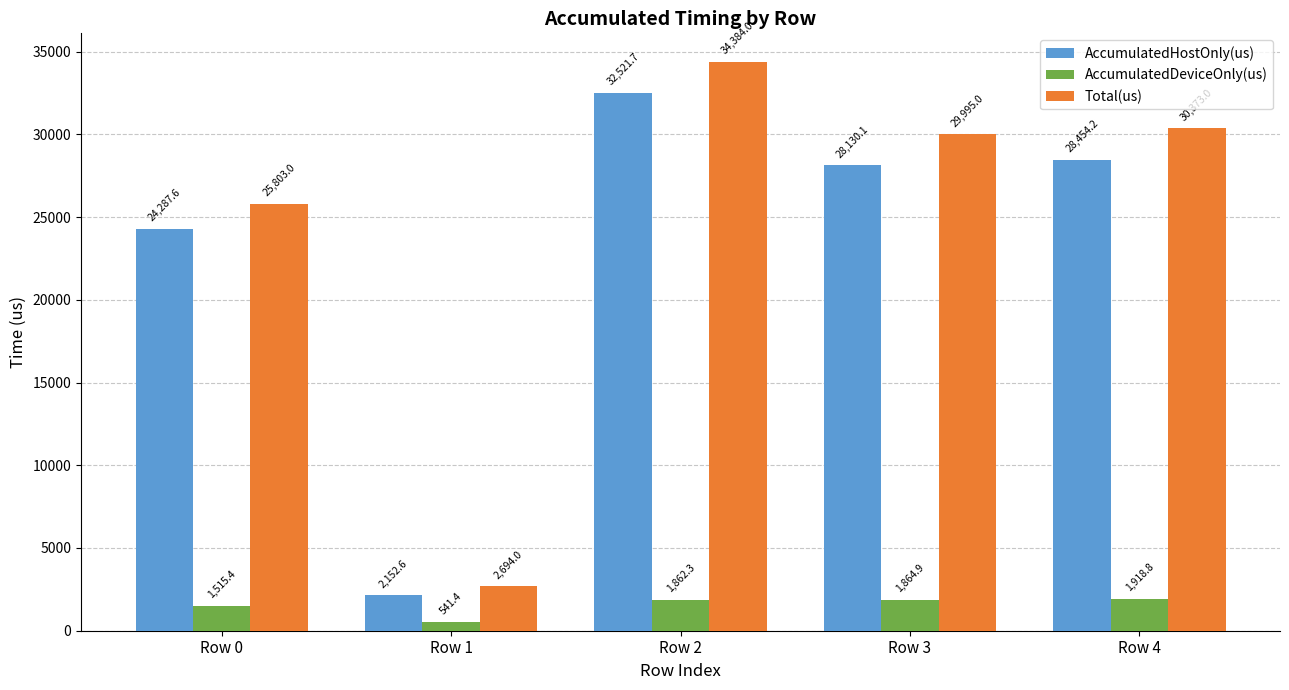

The AccumulatedHostOnly(us) series shows 28454.2 at Row 4. True or false?

True